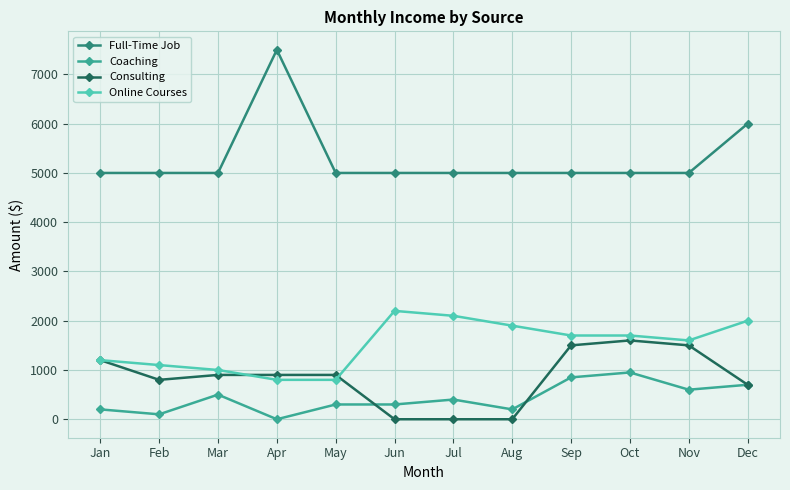

What is the sum of the Consulting values at Dec and Jun?

700